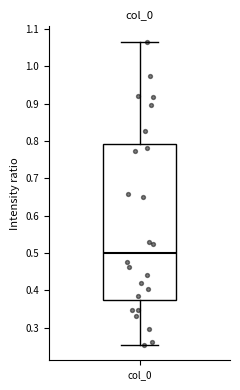

Read this box plot against the y-axis: the position of the median line, the range covered by the box, and the ends of both whiskers. The values are not printed on the chart, so give them approximately, as read against the axis.

median 0.50, box 0.37 to 0.79, whiskers 0.25 to 1.07